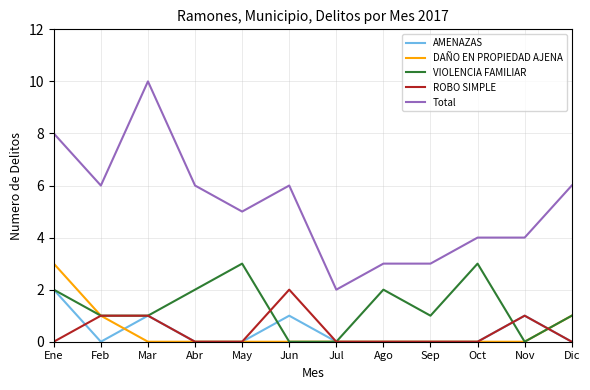

The DAÑO EN PROPIEDAD AJENA series shows 1 at Sep. True or false?

False